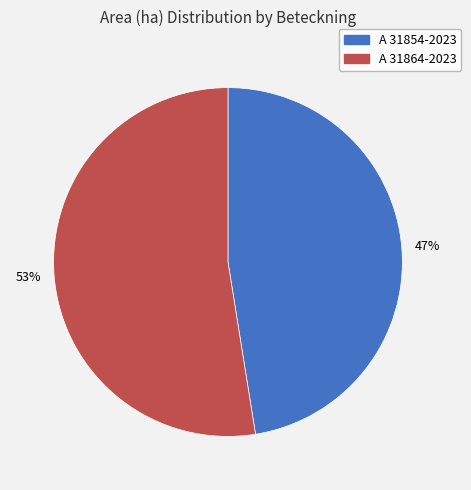

Count the number of slices in the pie.

2